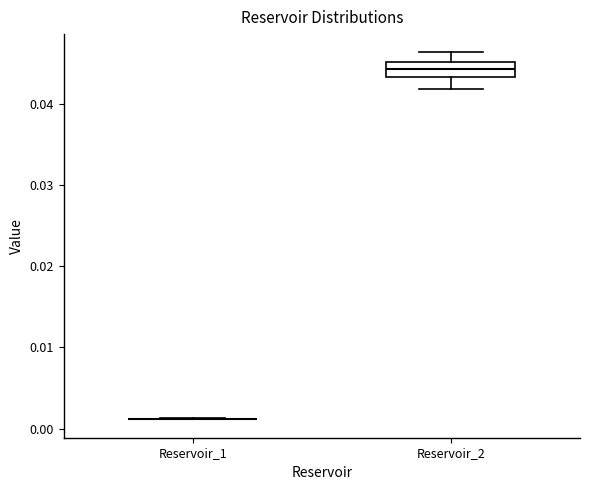

Reading left to right, transcribe this box plot: for each box, give where its median line is, the range the box spans, and where its two whiskers end, as read against the y-axis. The values are not printed on the chart, so give them approximately, as read against the axis.

Reservoir_1: box collapsed to a line at 0.001, whiskers 0.001 to 0.001
Reservoir_2: median 0.044, box 0.043 to 0.045, whiskers 0.042 to 0.046